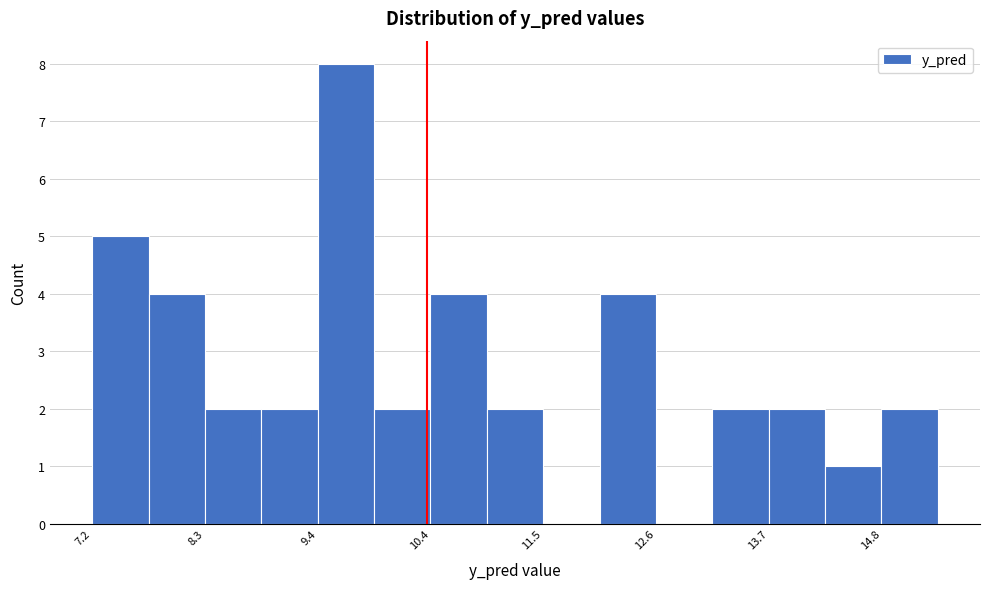

Read against the x-axis, roughly where is the centre of the tallest bar?

9.6